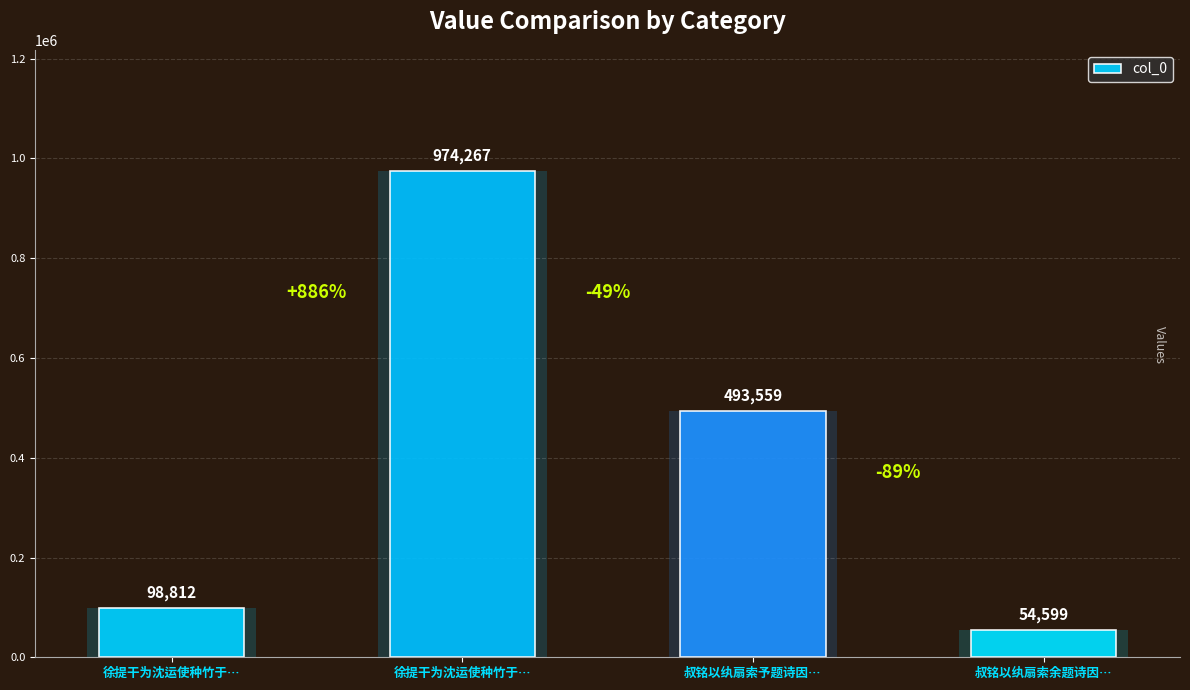

What is the difference between the second highest and minimum values?

438960